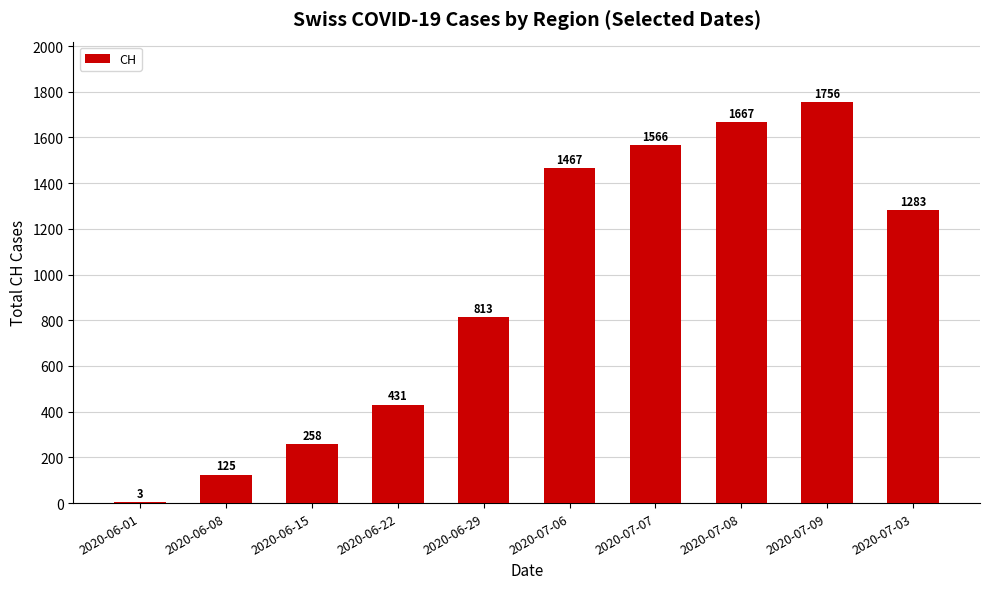

Is it true that the value at 2020-06-15 is 258?

True